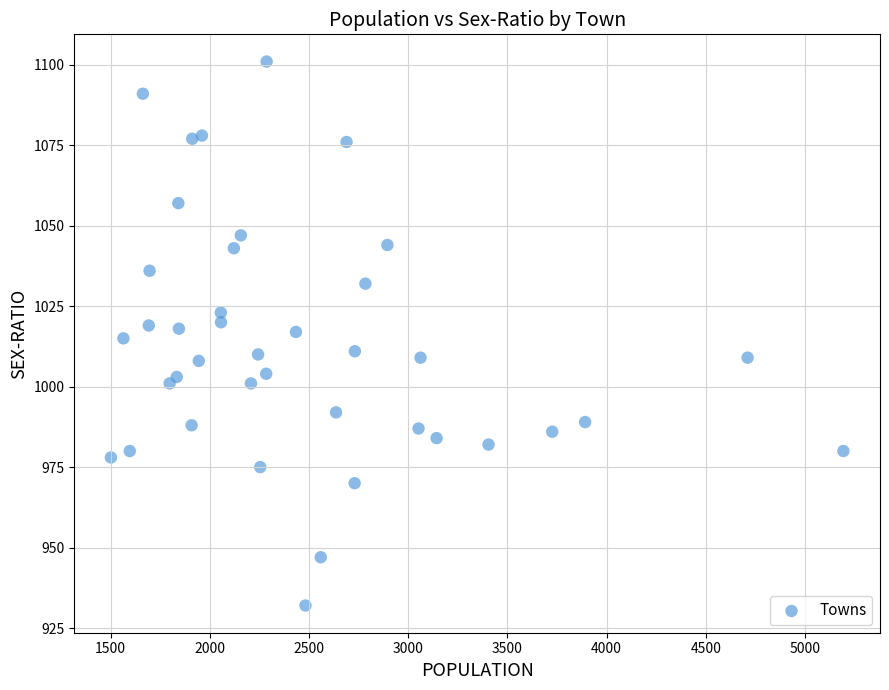

What is the range of X values (max minus min)?

3693